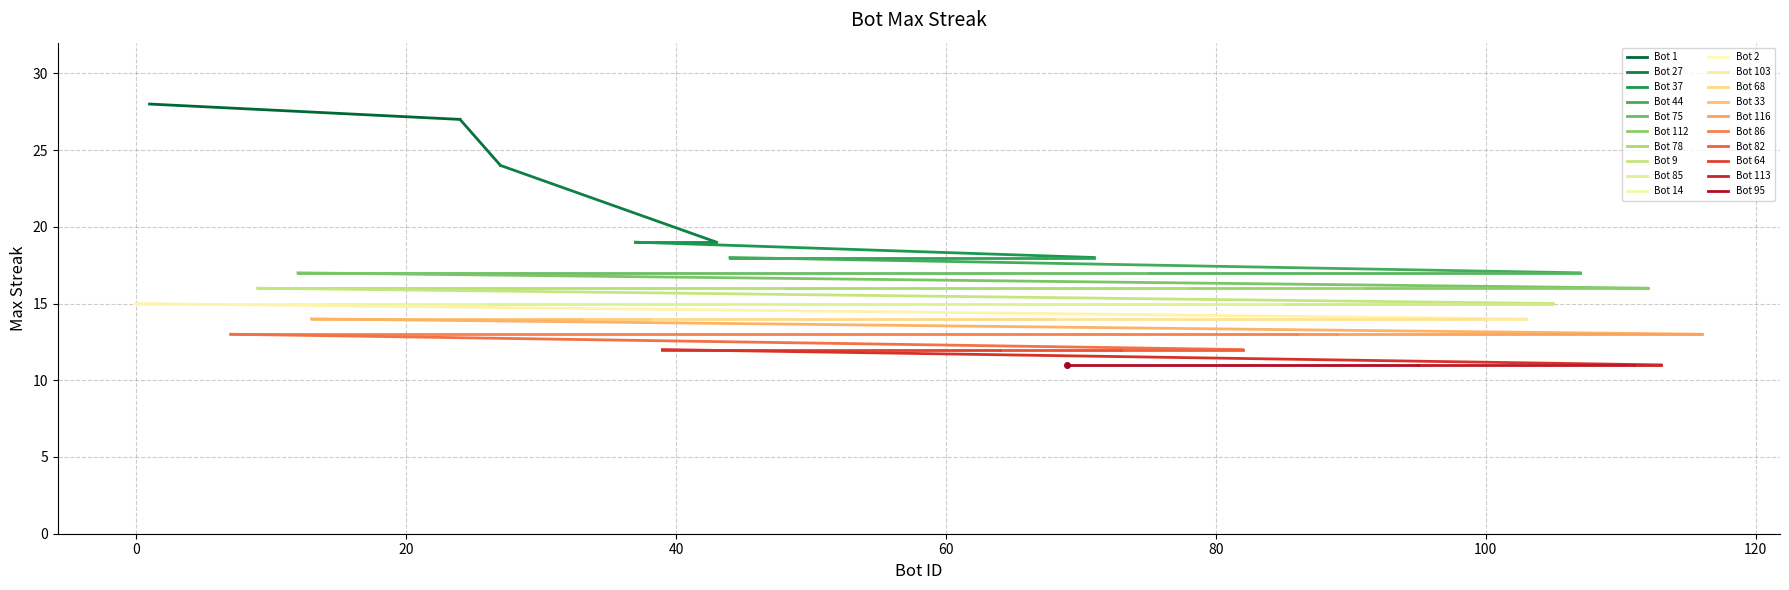

What is the difference between the values at 1 and 91?

12